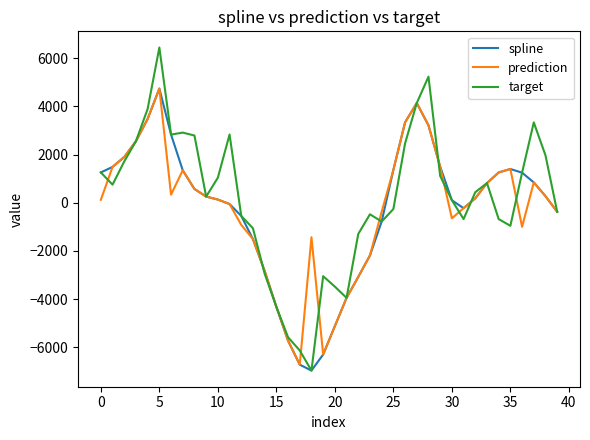

Which series has the widest spread of values?

target